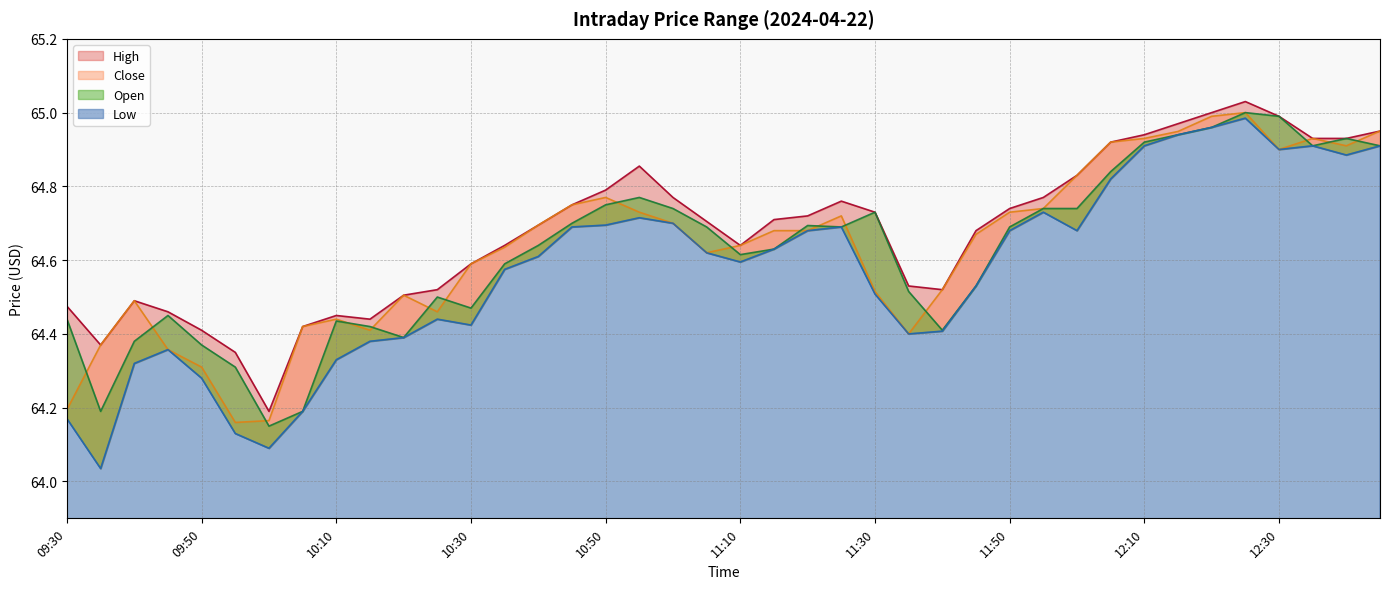

What is the label of the 7th point from the right?

12:15